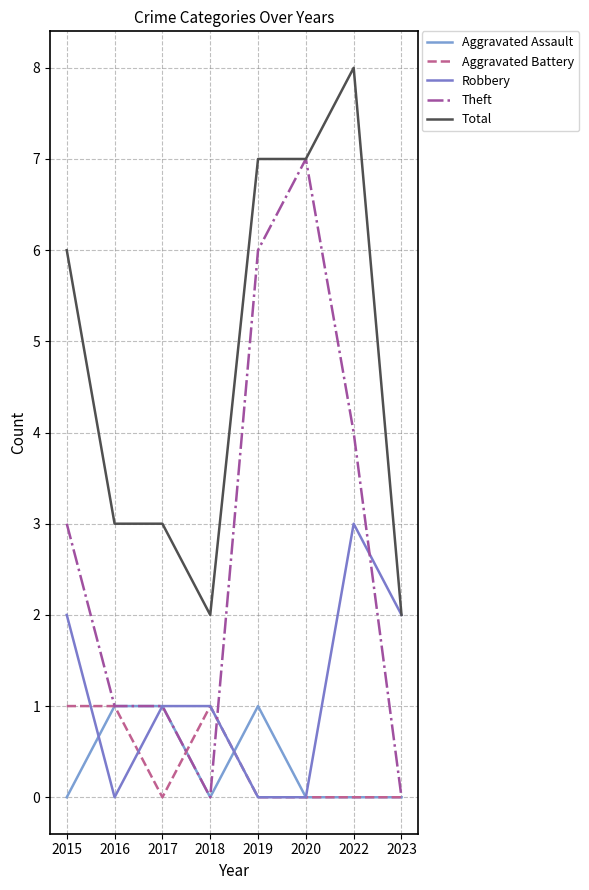

List the series in order of their peak value, highest first.

Total, Theft, Robbery, Aggravated Assault, Aggravated Battery